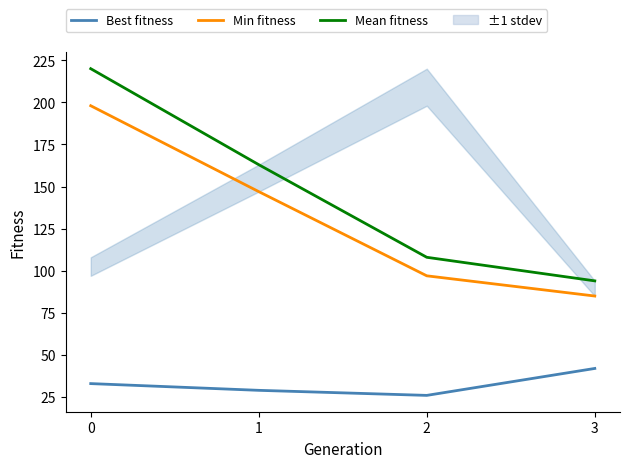

Reading left to right, list all the values displayed in this chart.

Best fitness: 0=33	1=29	2=26	3=42
Min fitness: 0=198	1=147	2=97	3=85
Mean fitness: 0=220	1=163	2=108	3=94